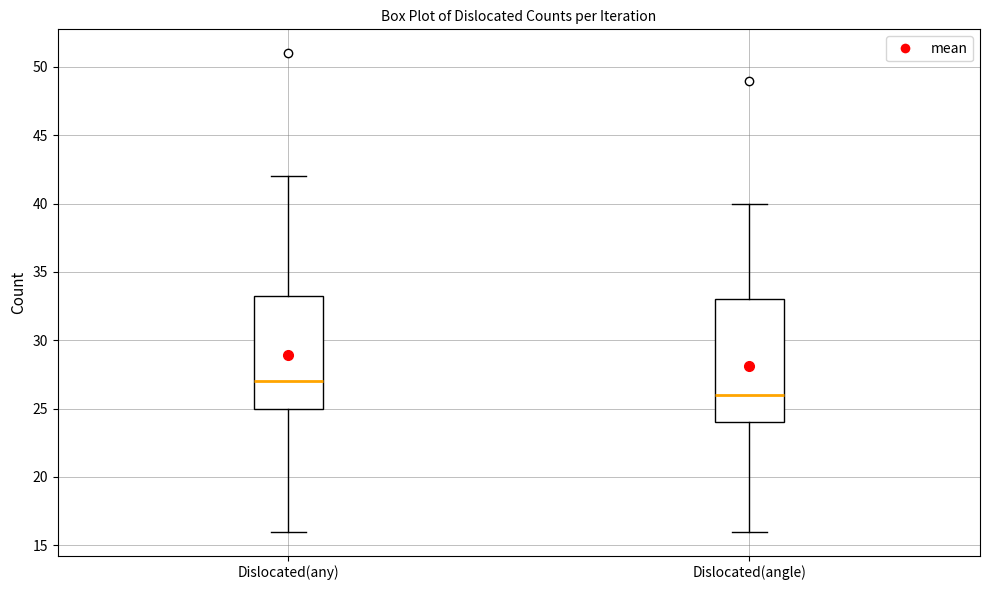

Reading left to right, transcribe this box plot: for each box, give where its median line is, the range the box spans, and where its two whiskers end, as read against the y-axis. The values are not printed on the chart, so give them approximately, as read against the axis.

Dislocated(any): median 27.0, box 25.0 to 33.5, whiskers 16.0 to 42.0
Dislocated(angle): median 26.0, box 24.0 to 33.0, whiskers 16.0 to 40.0